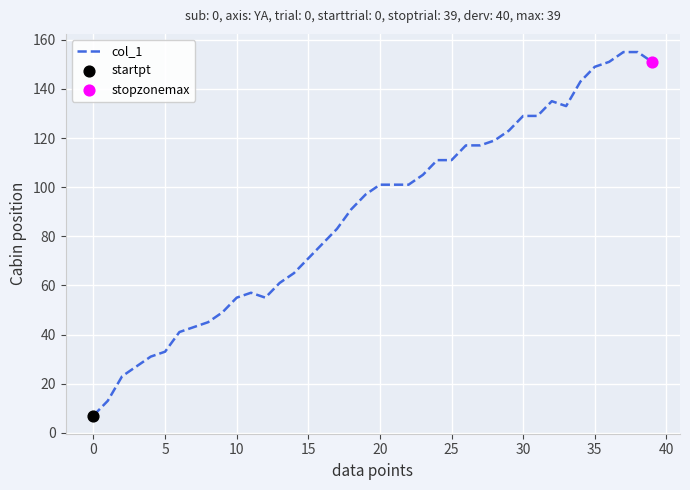

What is the minimum value shown in the chart?

7